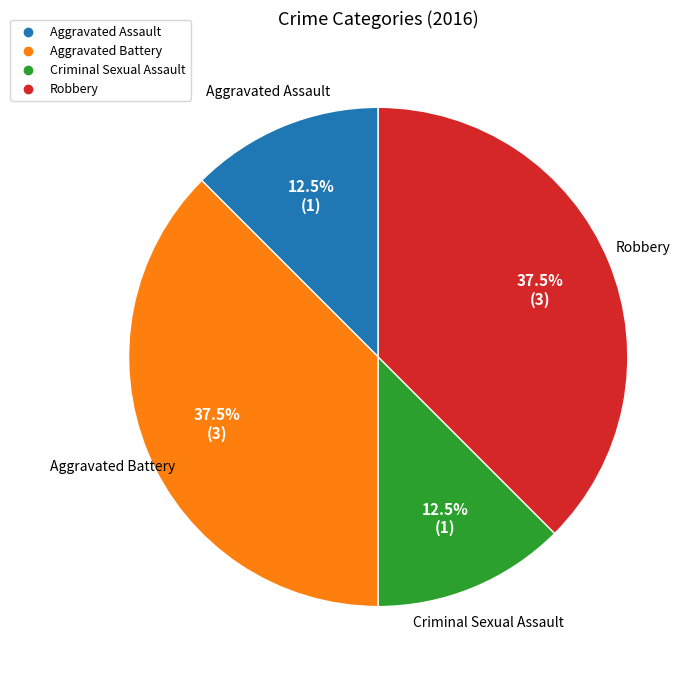

Is there any slice that represents more than half of the pie?

No